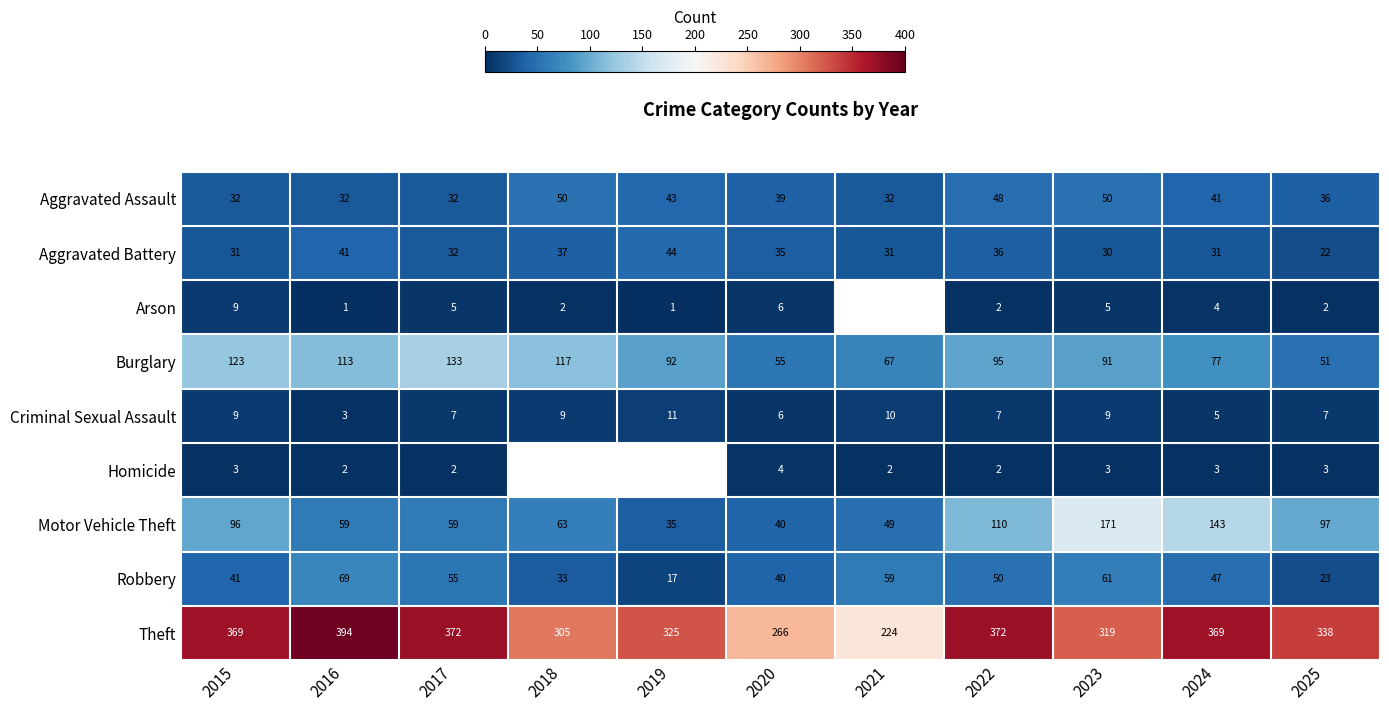

What is the difference between the highest and lowest values at 2017?

370